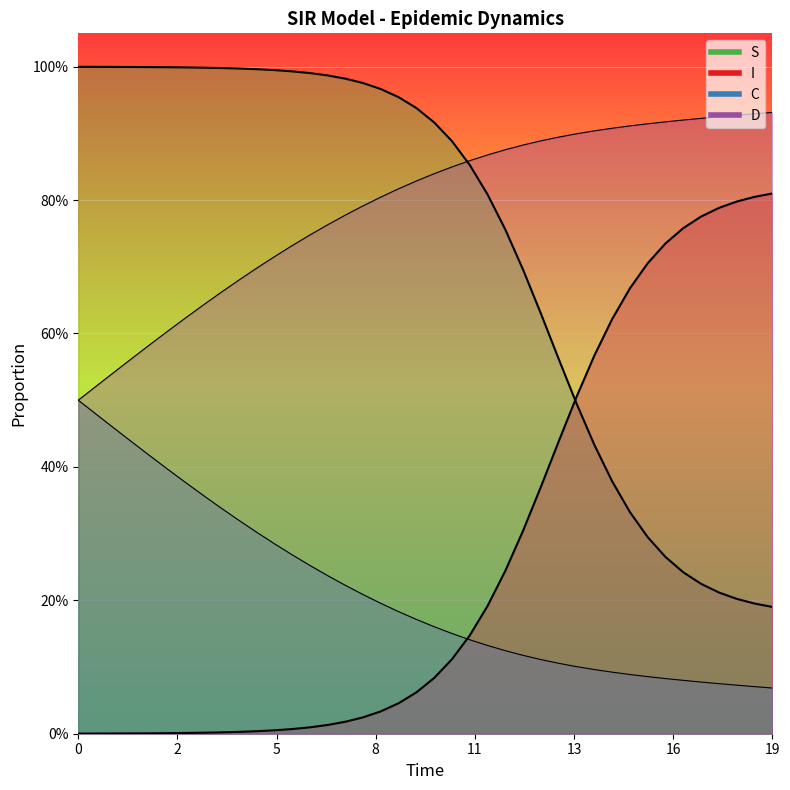

Does the chart display data point markers on the line(s)?

No